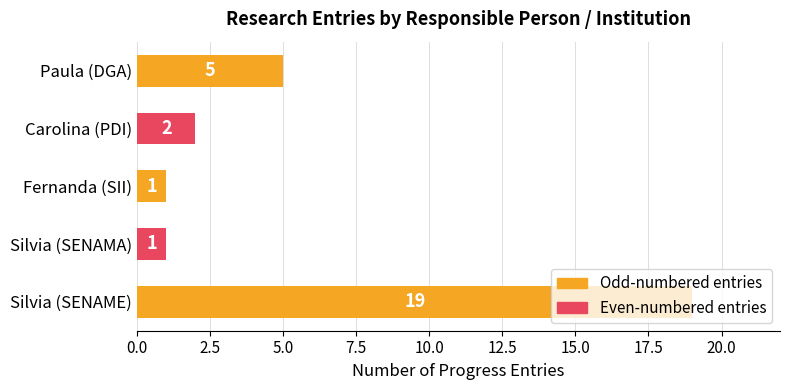

The value at Carolina (PDI) is 2. True or false?

True